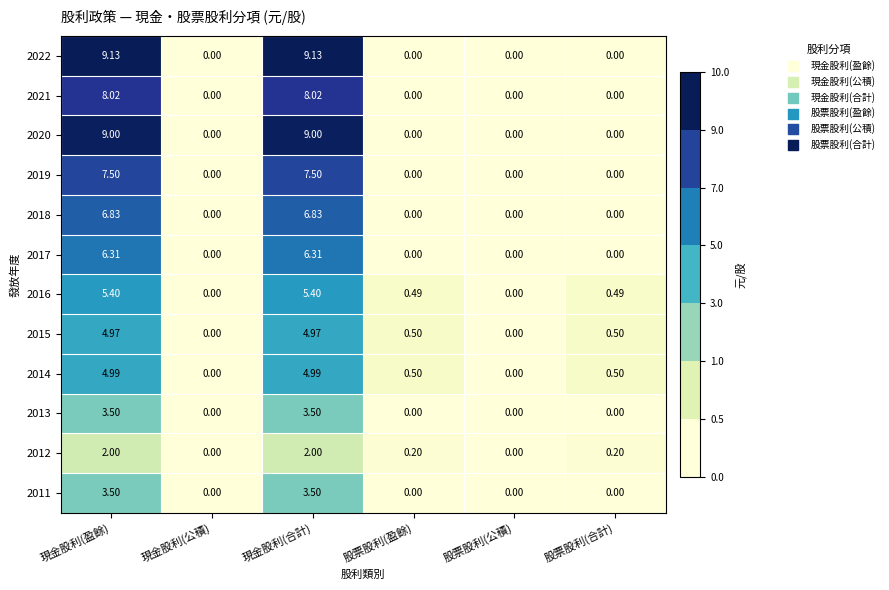

Reading left to right, what are all the values shown in this chart?

2022: 現金股利(盈餘)=9.1	現金股利(公積)=0.0	現金股利(合計)=9.1	股票股利(盈餘)=0.0	股票股利(公積)=0.0	股票股利(合計)=0.0
2021: 現金股利(盈餘)=8.0	現金股利(公積)=0.0	現金股利(合計)=8.0	股票股利(盈餘)=0.0	股票股利(公積)=0.0	股票股利(合計)=0.0
2020: 現金股利(盈餘)=9.0	現金股利(公積)=0.0	現金股利(合計)=9.0	股票股利(盈餘)=0.0	股票股利(公積)=0.0	股票股利(合計)=0.0
2019: 現金股利(盈餘)=7.5	現金股利(公積)=0.0	現金股利(合計)=7.5	股票股利(盈餘)=0.0	股票股利(公積)=0.0	股票股利(合計)=0.0
2018: 現金股利(盈餘)=6.8	現金股利(公積)=0.0	現金股利(合計)=6.8	股票股利(盈餘)=0.0	股票股利(公積)=0.0	股票股利(合計)=0.0
2017: 現金股利(盈餘)=6.3	現金股利(公積)=0.0	現金股利(合計)=6.3	股票股利(盈餘)=0.0	股票股利(公積)=0.0	股票股利(合計)=0.0
2016: 現金股利(盈餘)=5.4	現金股利(公積)=0.0	現金股利(合計)=5.4	股票股利(盈餘)=0.5	股票股利(公積)=0.0	股票股利(合計)=0.5
2015: 現金股利(盈餘)=5.0	現金股利(公積)=0.0	現金股利(合計)=5.0	股票股利(盈餘)=0.5	股票股利(公積)=0.0	股票股利(合計)=0.5
2014: 現金股利(盈餘)=5.0	現金股利(公積)=0.0	現金股利(合計)=5.0	股票股利(盈餘)=0.5	股票股利(公積)=0.0	股票股利(合計)=0.5
2013: 現金股利(盈餘)=3.5	現金股利(公積)=0.0	現金股利(合計)=3.5	股票股利(盈餘)=0.0	股票股利(公積)=0.0	股票股利(合計)=0.0
2012: 現金股利(盈餘)=2.0	現金股利(公積)=0.0	現金股利(合計)=2.0	股票股利(盈餘)=0.2	股票股利(公積)=0.0	股票股利(合計)=0.2
2011: 現金股利(盈餘)=3.5	現金股利(公積)=0.0	現金股利(合計)=3.5	股票股利(盈餘)=0.0	股票股利(公積)=0.0	股票股利(合計)=0.0